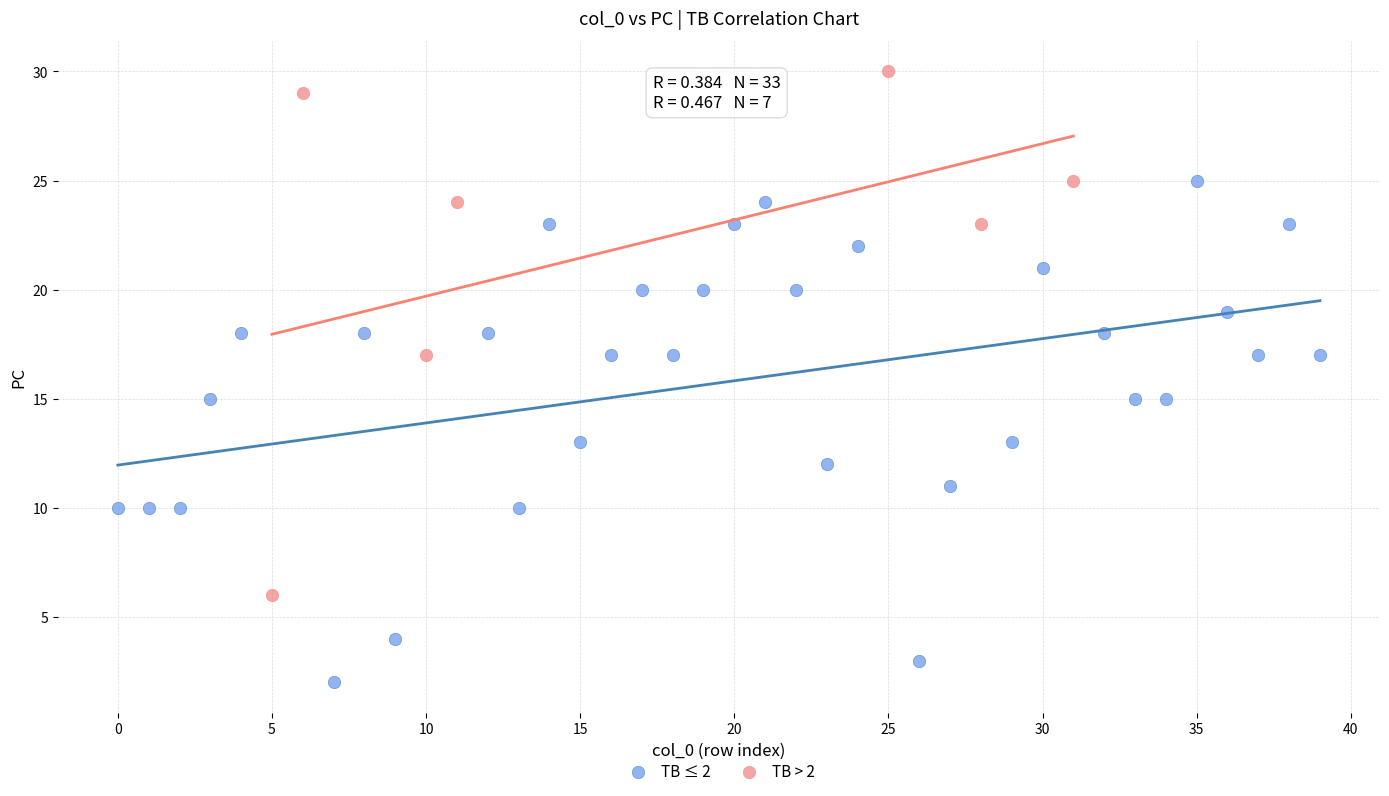

Which series reaches the maximum Y coordinate?

TB > 2